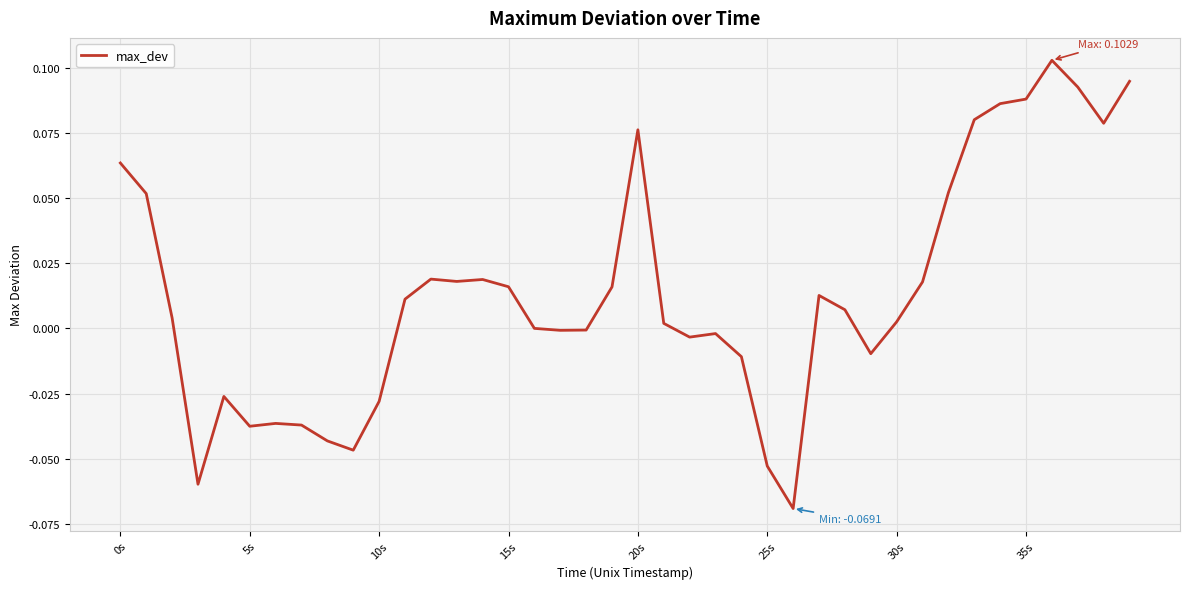

What is the minimum value shown in the chart?

-0.1